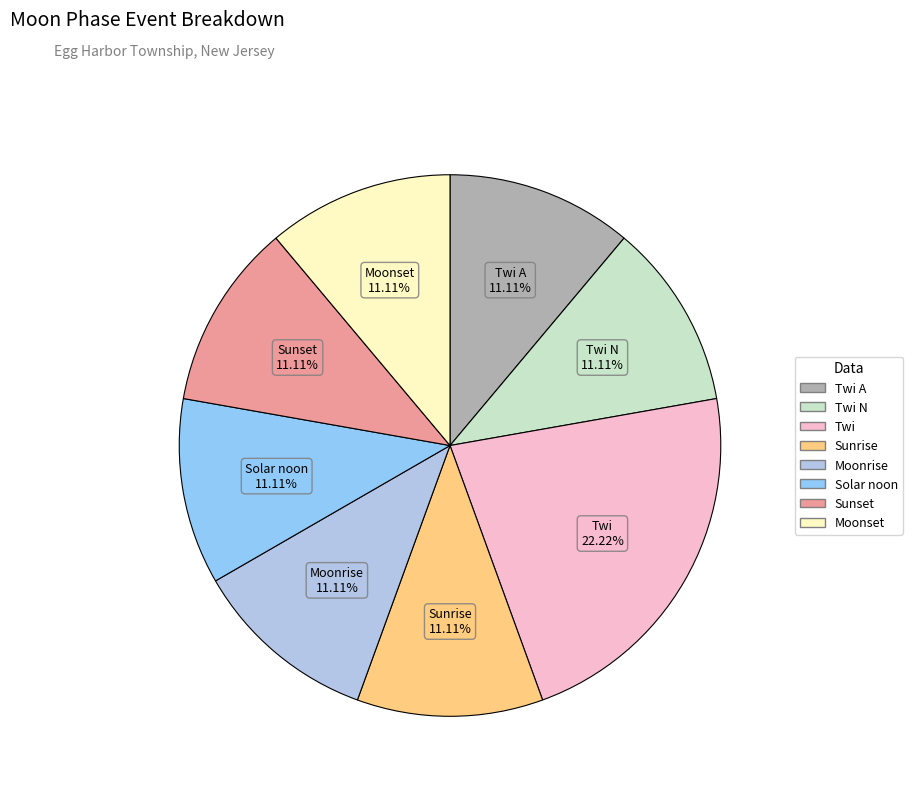

Rank the categories by value from highest to lowest.

Twi, Twi A, Twi N, Sunrise, Moonrise, Solar noon, Sunset, Moonset